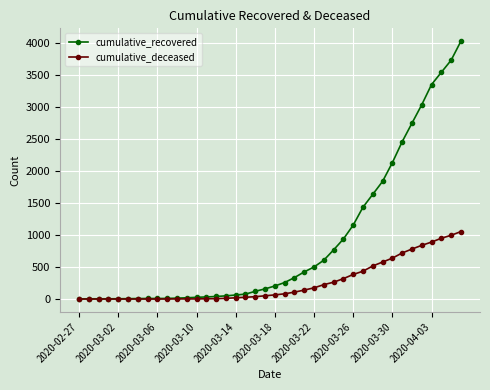

How many values in the cumulative_deceased series are below 65?

20